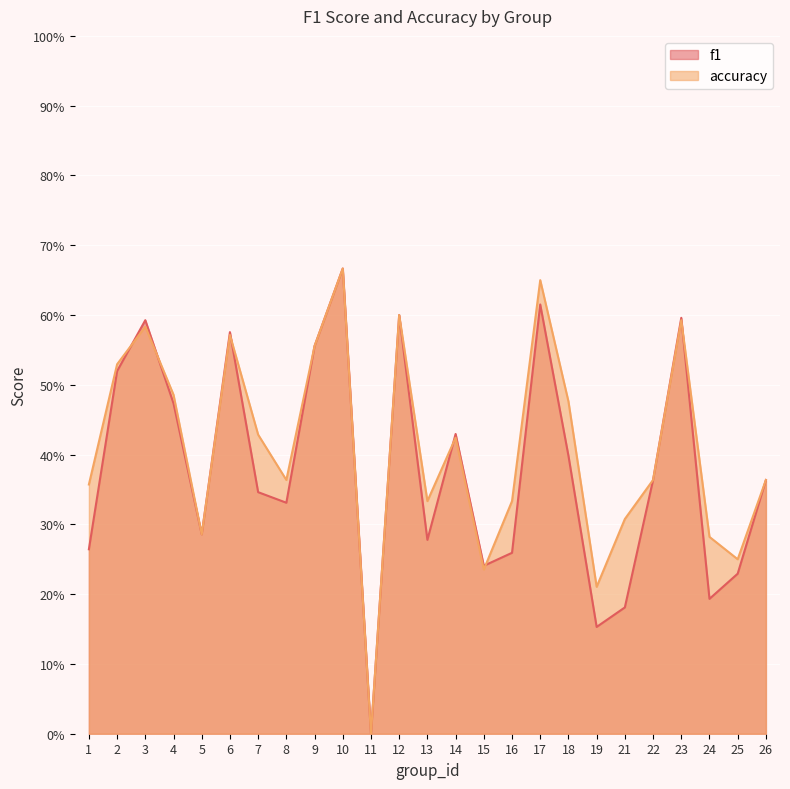

What are all the series names shown in the legend?

f1, accuracy